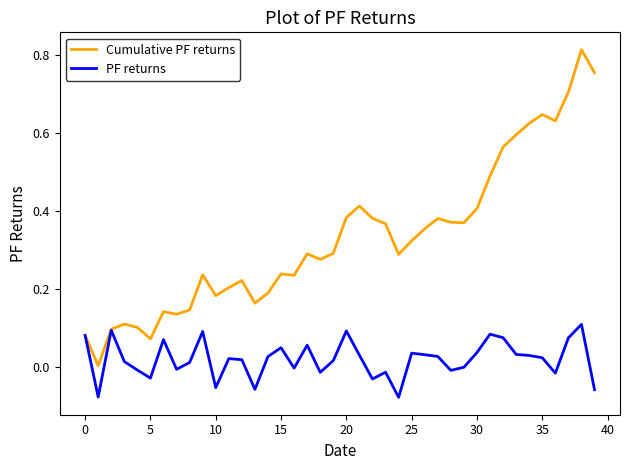

Which series has the widest spread of values?

Cumulative PF returns